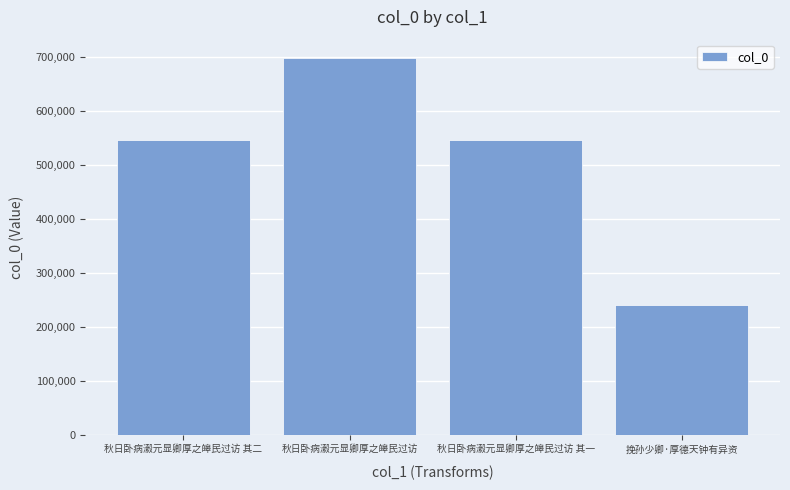

How many distinct data groups are displayed?

1